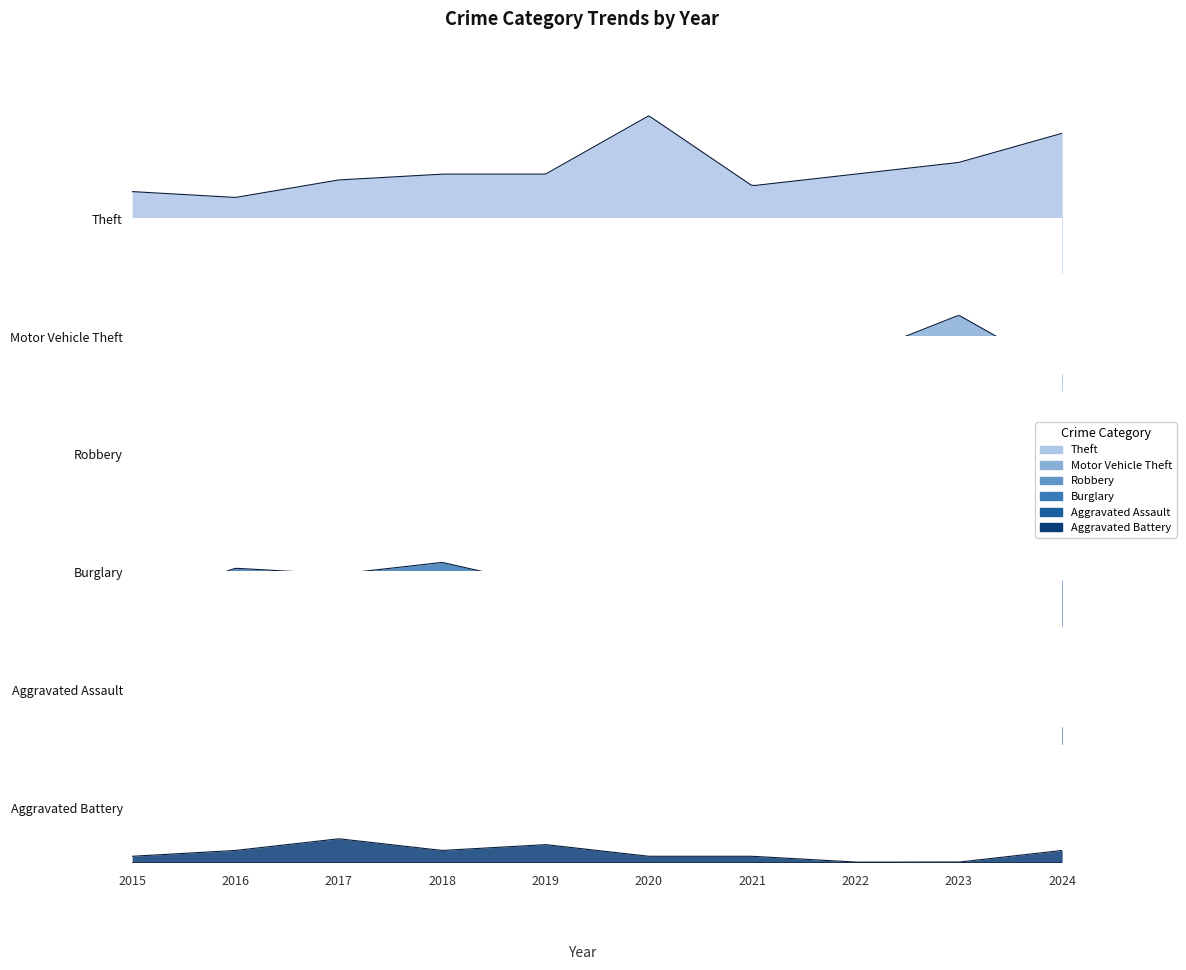

Rank the categories by Theft value from lowest to highest.

2016, 2015, 2021, 2017, 2018, 2019, 2022, 2023, 2024, 2020